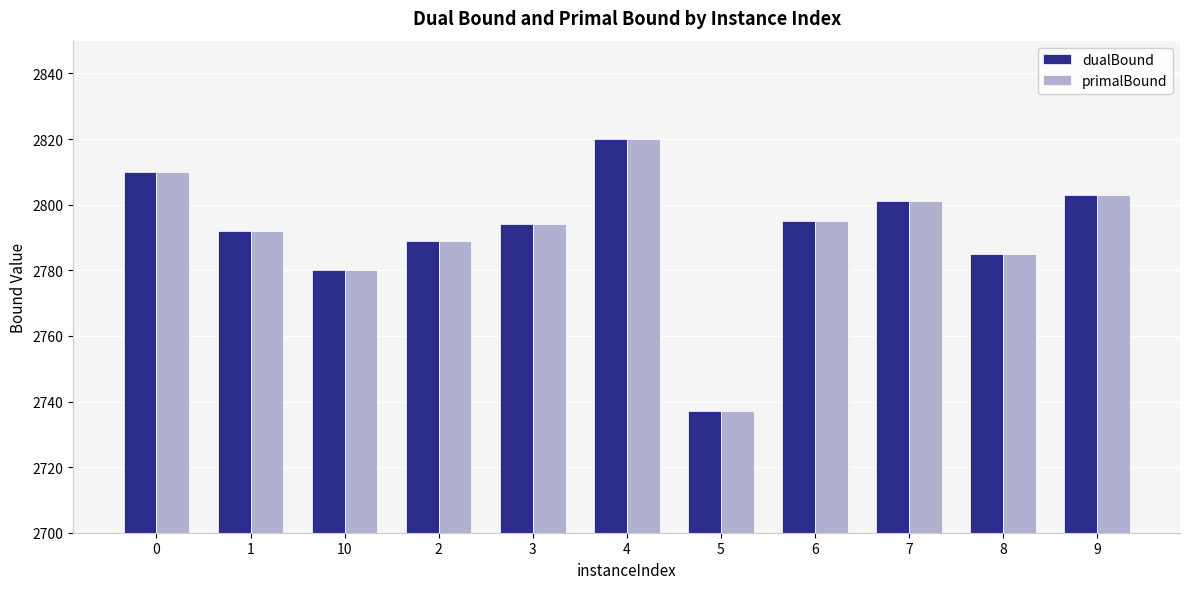

How many data points in primalBound are less than 2794?

5